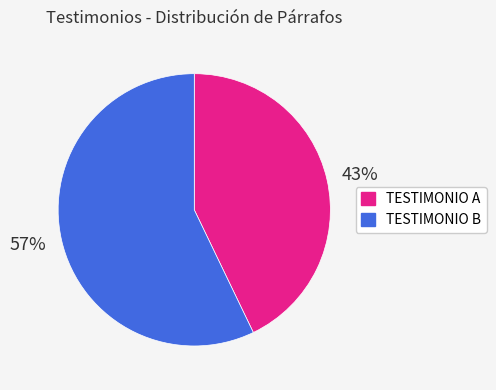

Do TESTIMONIO B and TESTIMONIO A together represent more than half of the pie?

Yes